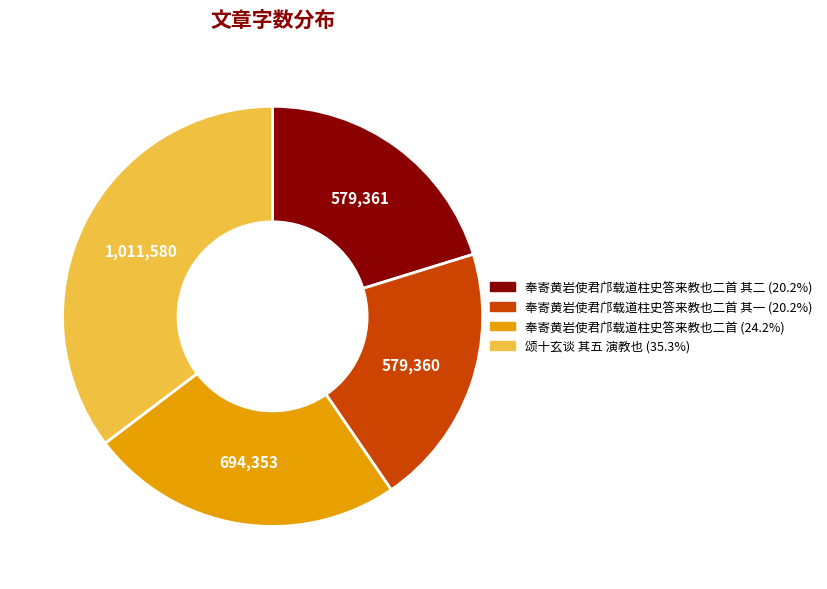

Does any single category account for the majority?

No